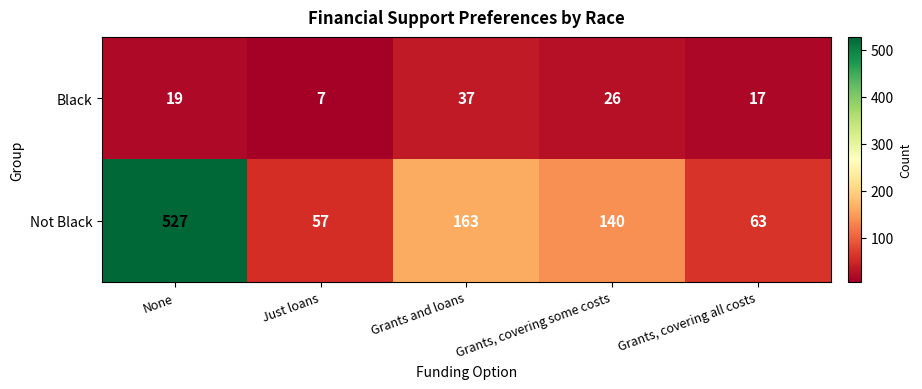

Where is Black nearest to the value 22?

None